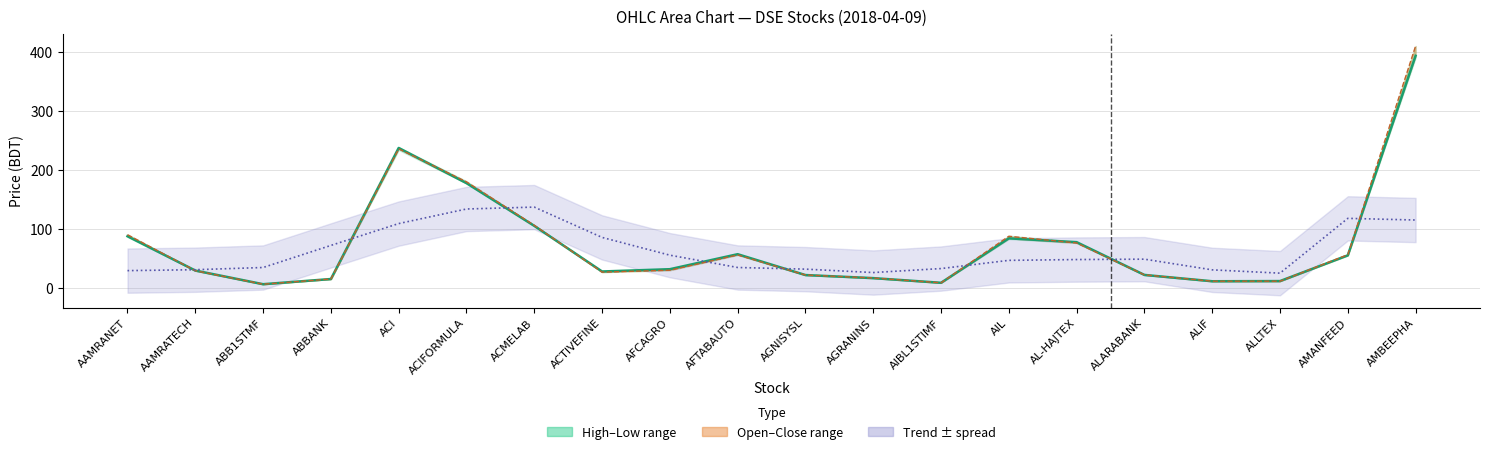

Read the Close trend value at AL-HAJTEX.

48.0